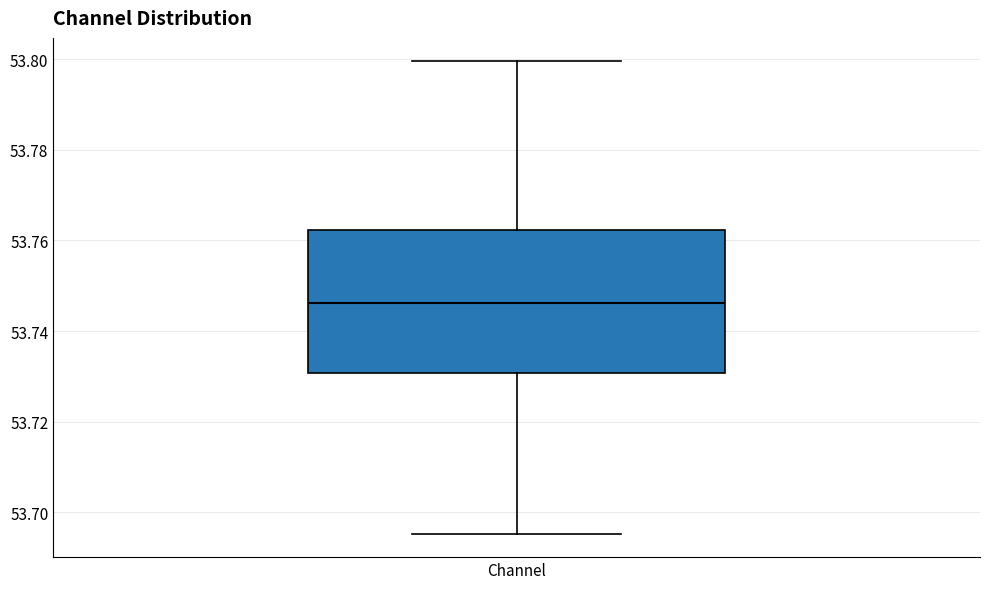

Transcribe this box plot: give where the median line is, the range the box spans, and where the two whiskers end, as read against the y-axis. The values are not printed on the chart, so give them approximately, as read against the axis.

median 53.746, box 53.730 to 53.762, whiskers 53.696 to 53.800